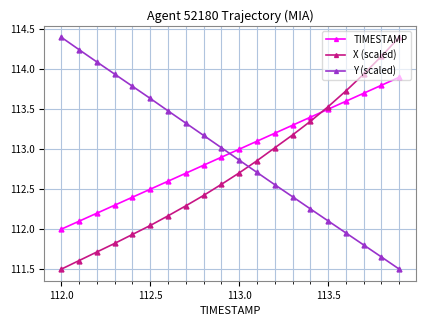

What is the maximum value for X (scaled)?

114.4